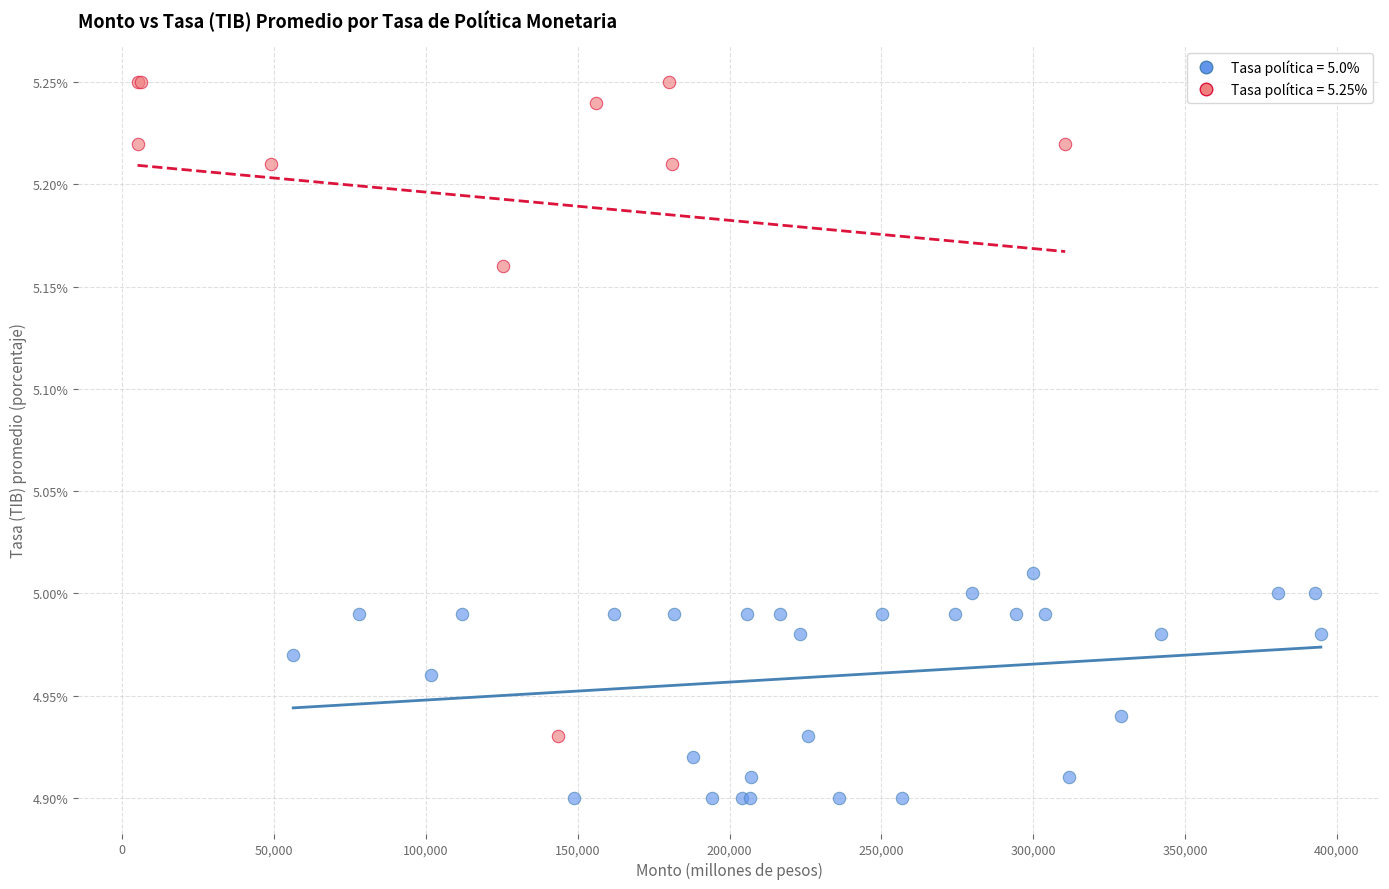

Which series has the largest Y range (max minus min)?

Tasa política = 5.25%